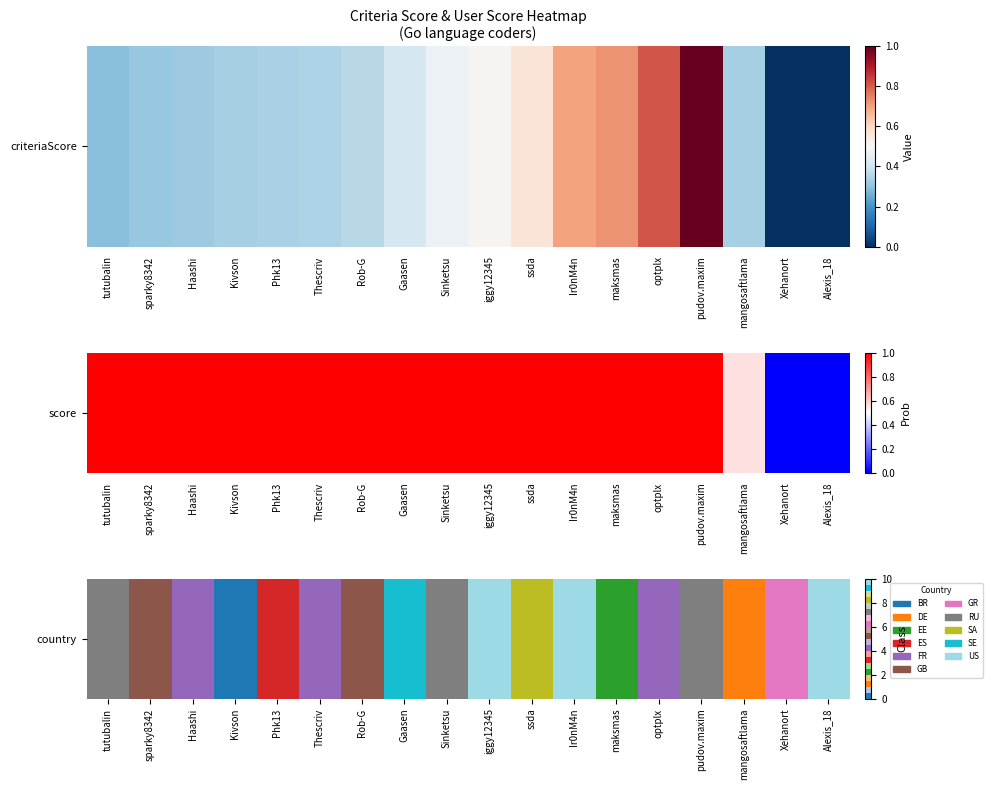

What is the difference between the maximum and minimum values?

10